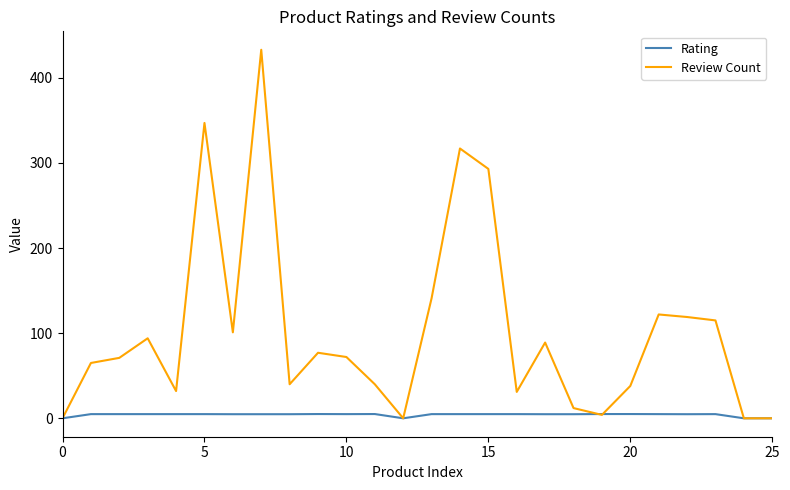

What is the maximum value shown in the chart?

433.0